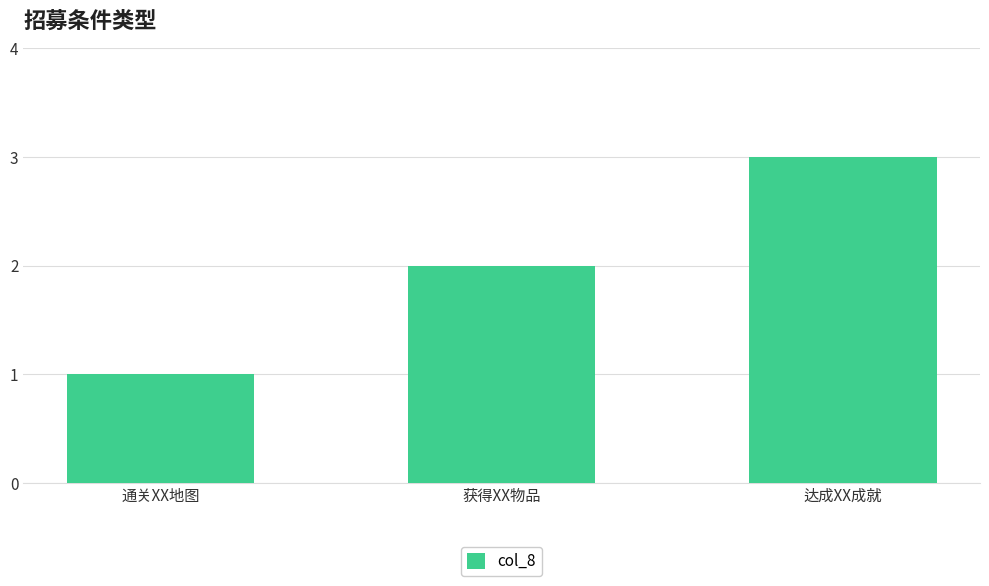

What is the greatest value displayed?

3